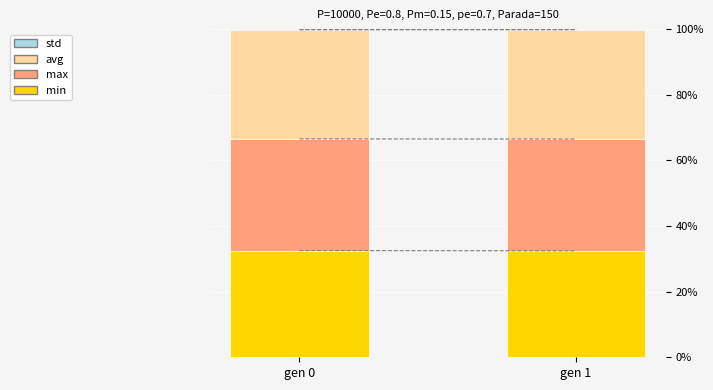

True or false: min has a value of 13.6 at gen 0.

False